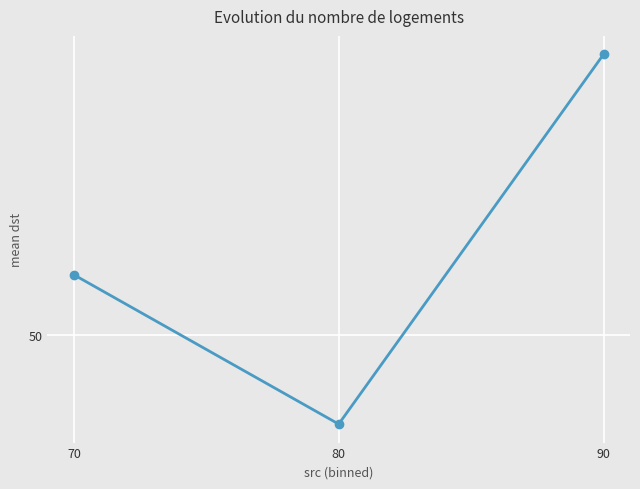

Is this an area chart (filled region under the line)?

No